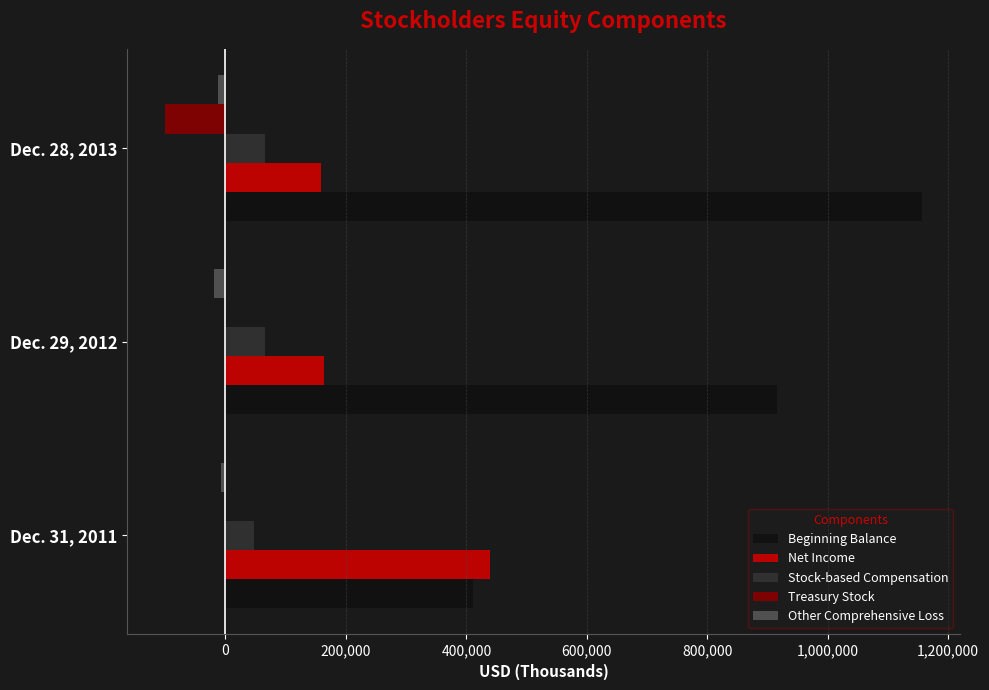

What is the greatest value displayed?

1156105